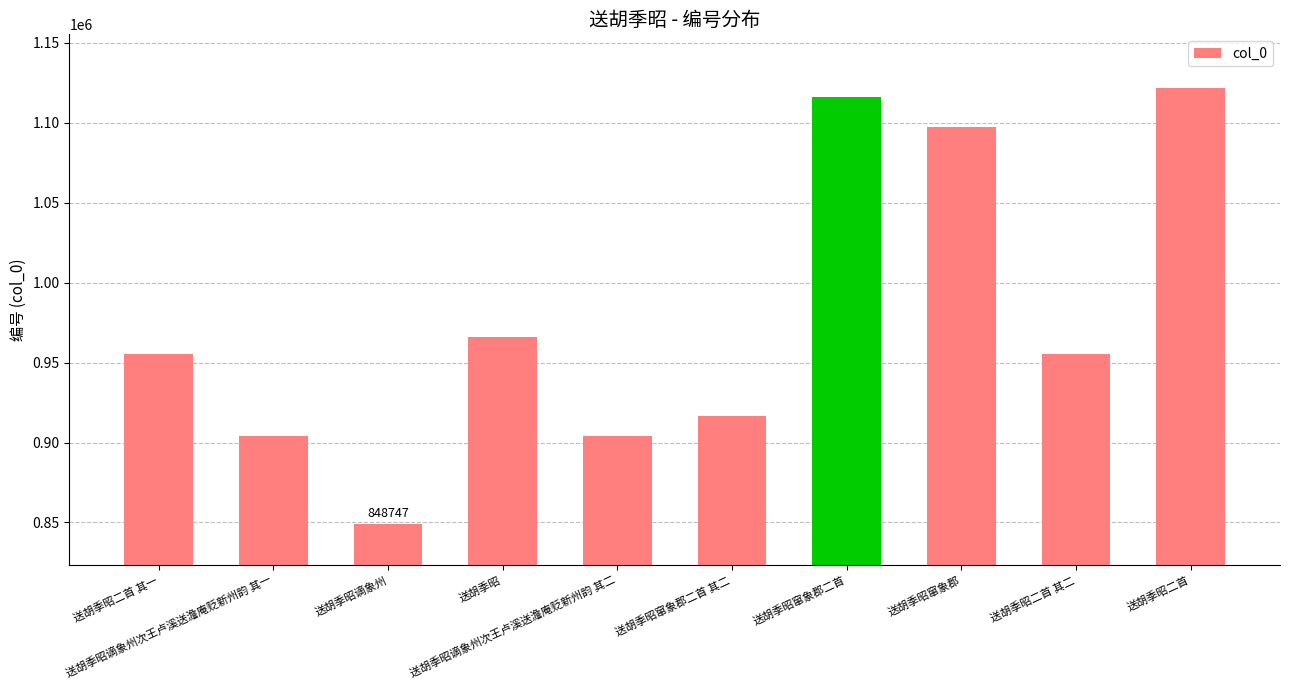

What is the smallest value displayed?

848747